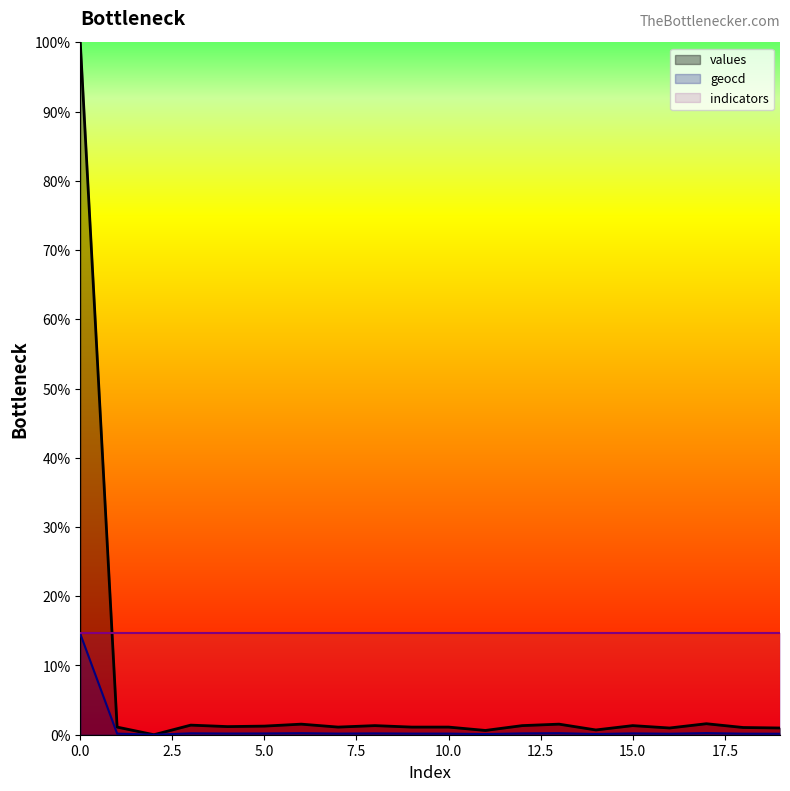

Which series has the widest spread of values?

values